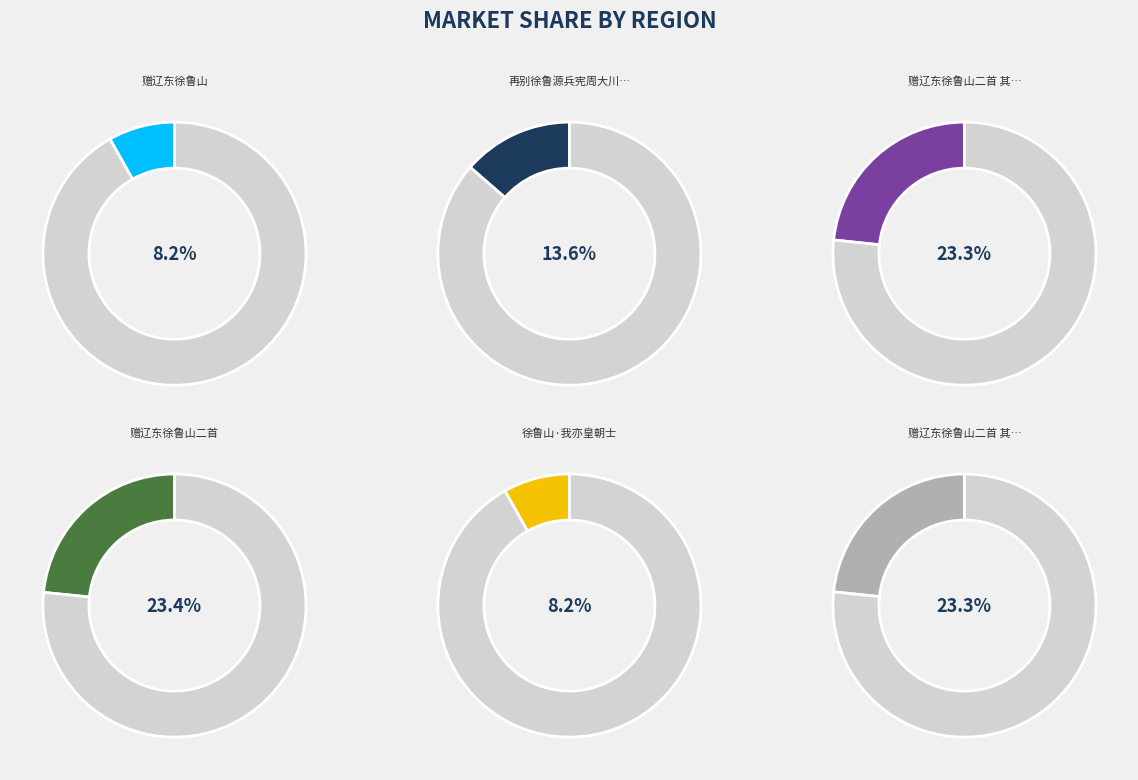

To the nearest percent, what is the difference between the 赠辽东徐鲁山二首 其二 and 再别徐鲁源兵宪周大川佥宪郭两峰参戎一首 slice percentages?

10%